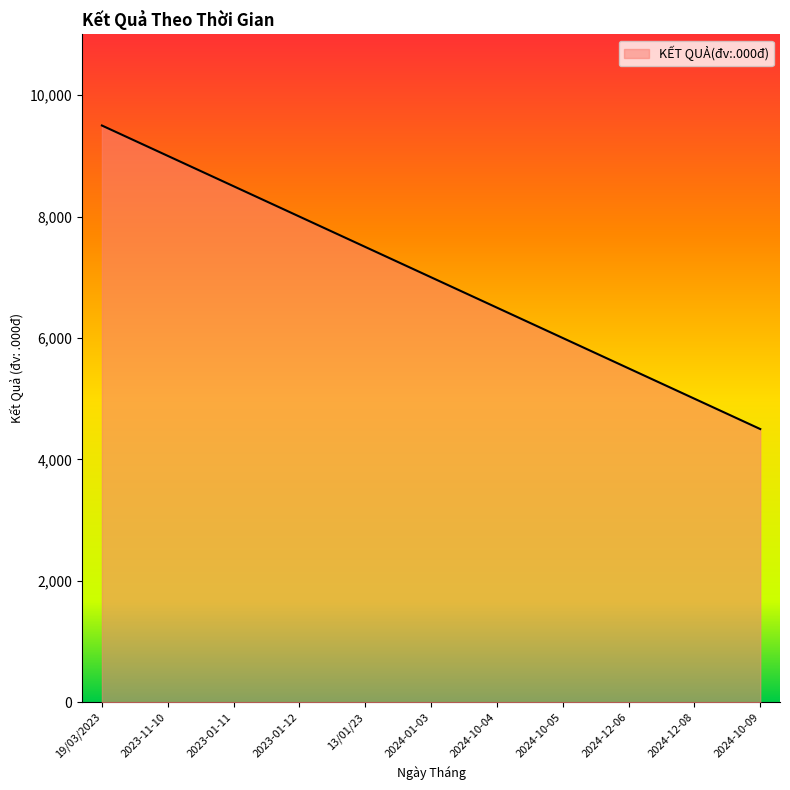

Which has a higher value, 2023-11-10 or 19/03/2023?

19/03/2023